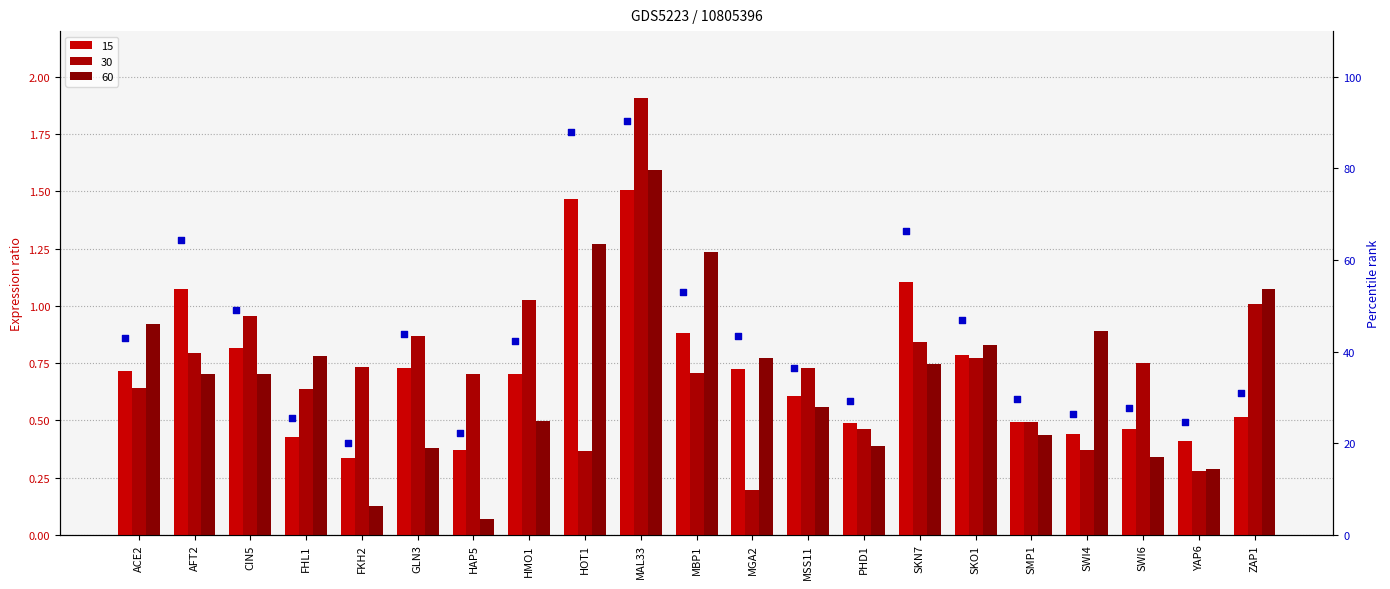

What is the change in value from ACE2 to PHD1?

-13.8